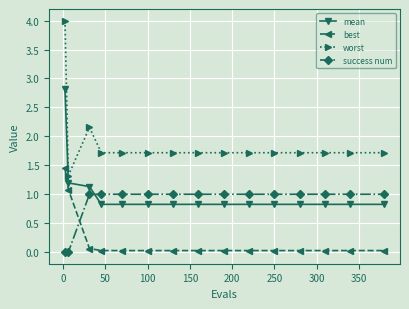

What is the lowest value of the mean series?

0.8